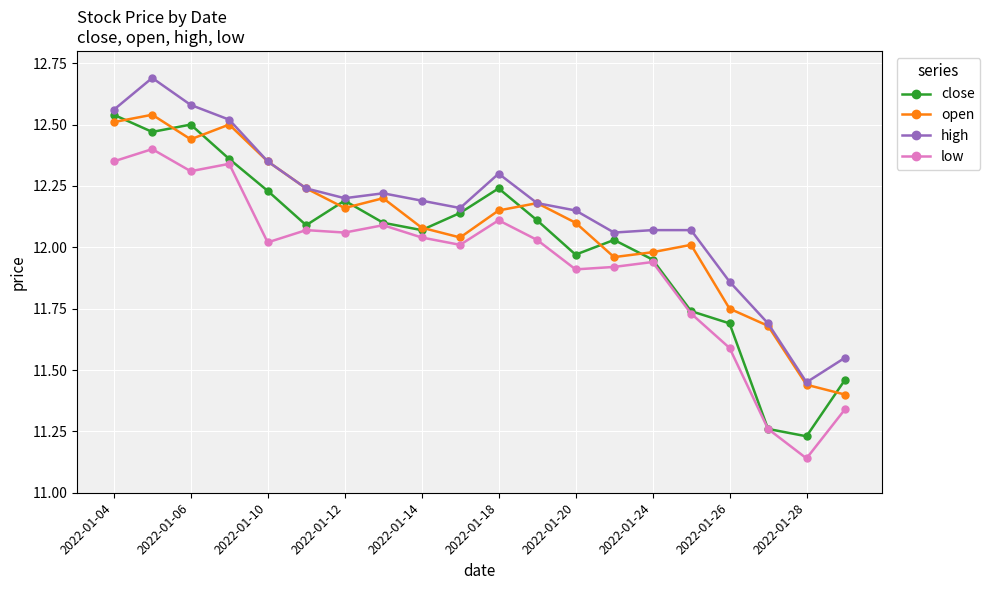

True or false: open has more than 1 points higher than both neighbors.

True